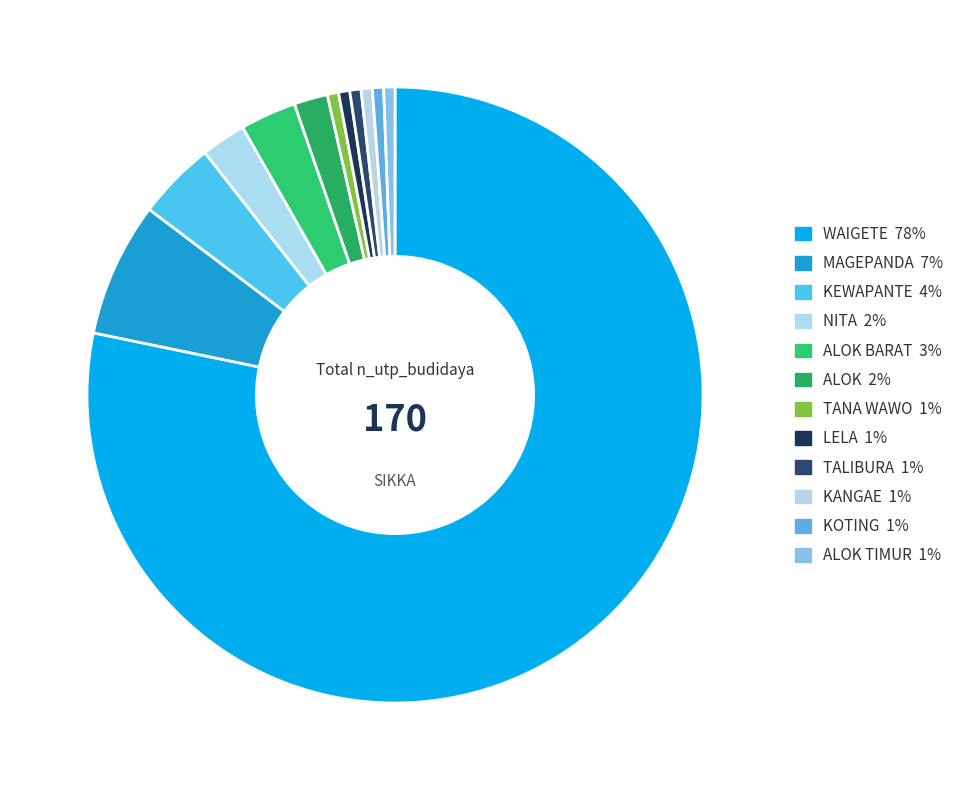

To the nearest percent, what is the average slice percentage?

8%